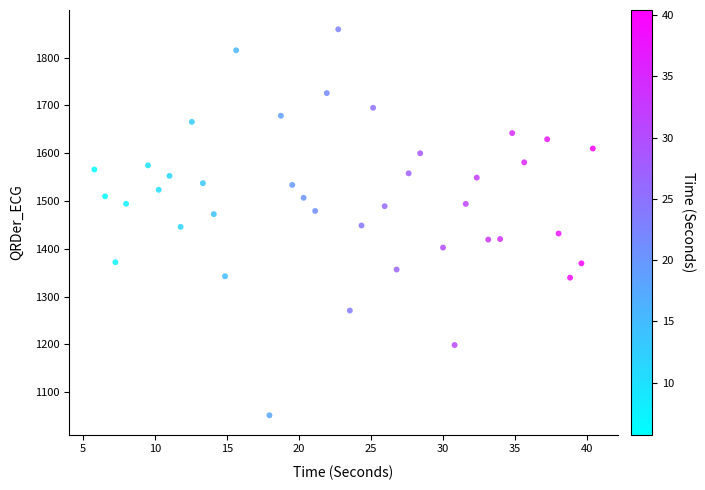

What is the range of Y values (max minus min)?

808.1